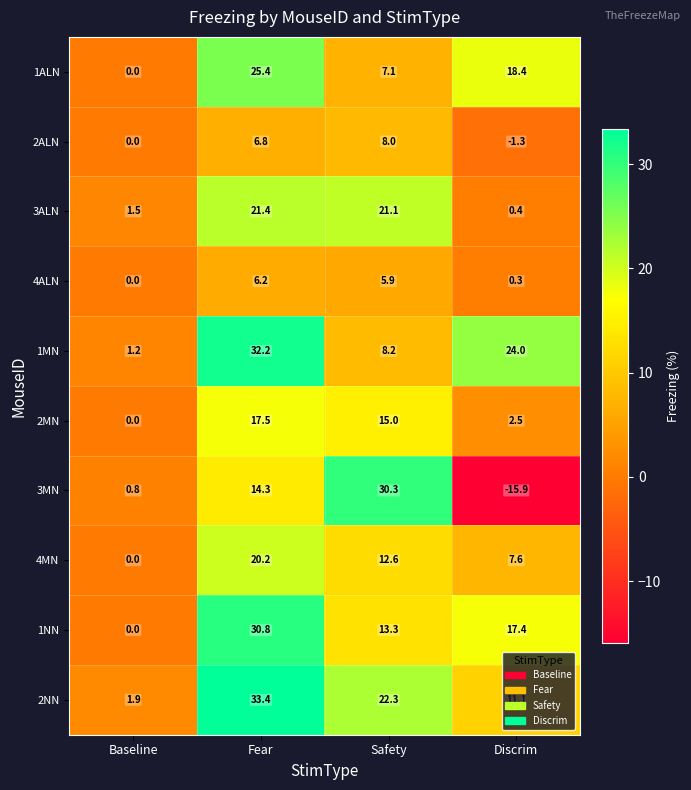

How many values in 2ALN are below zero?

1